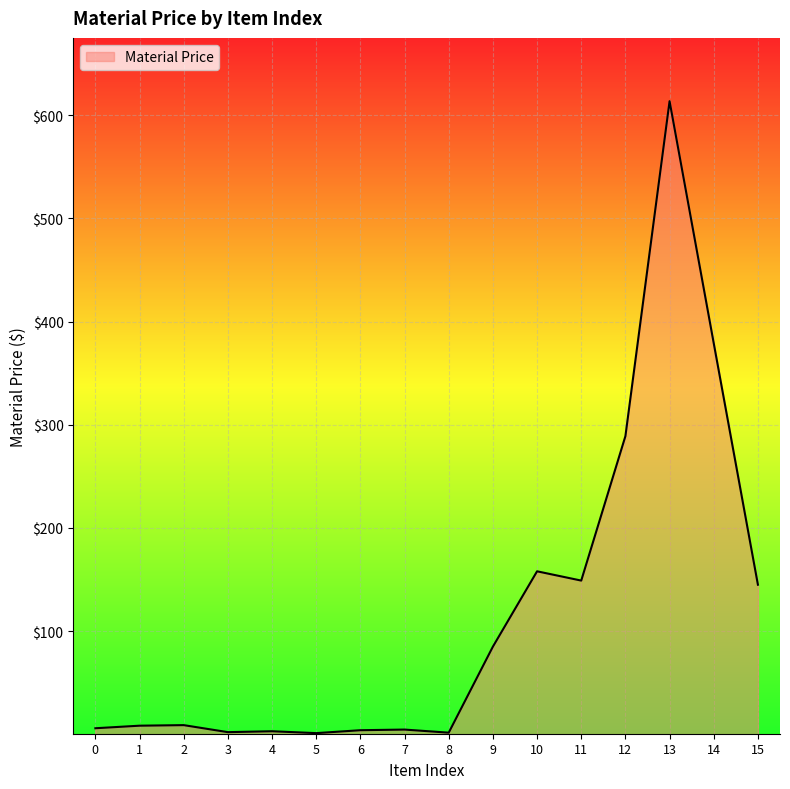

The chart shows a value of 145.0 at 15. True or false?

True